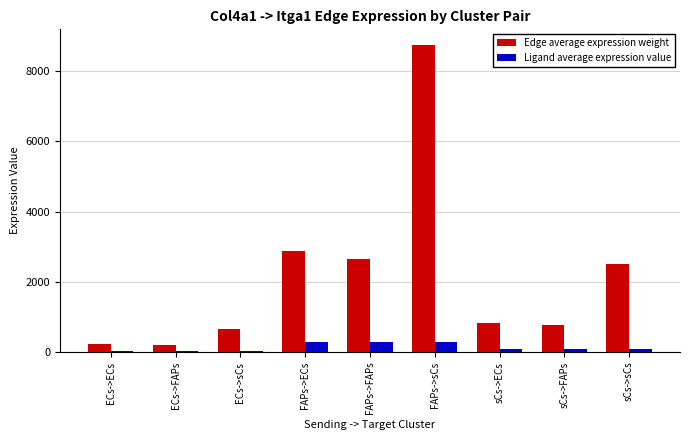

What is the total value across all series at sCs->FAPs?

843.2